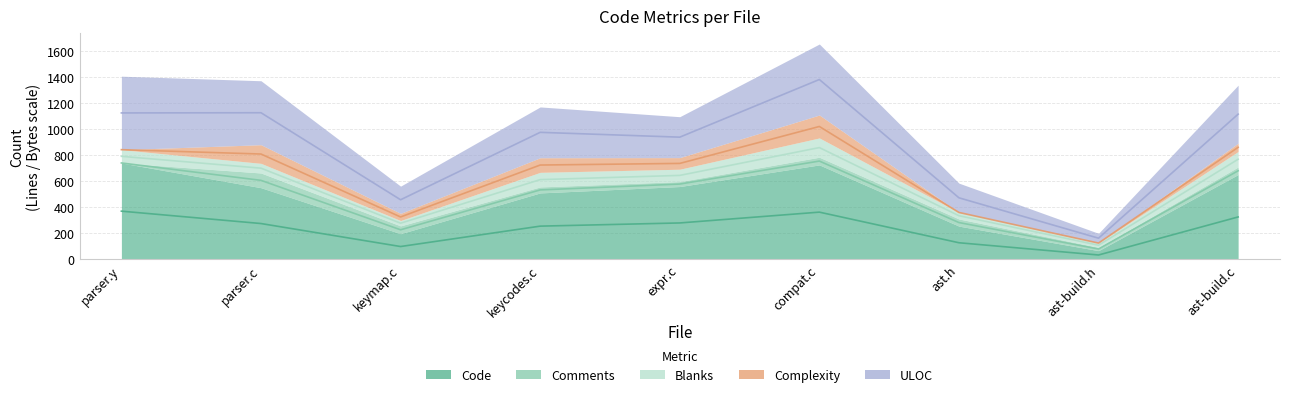

True or false: Comments and ULOC intersect in this chart.

False